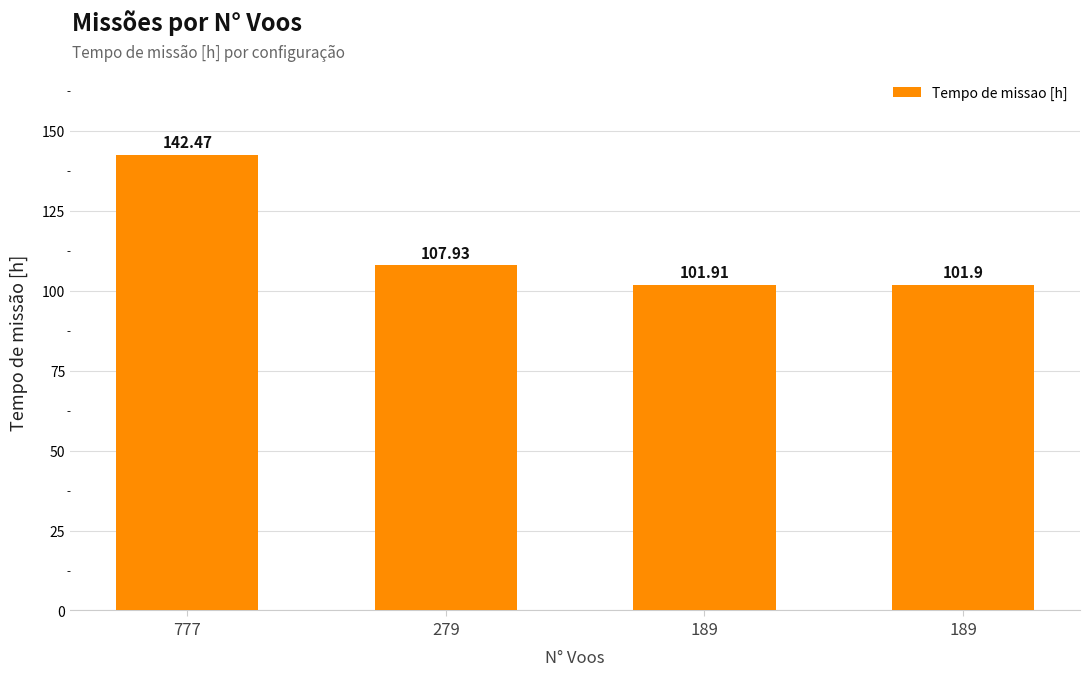

How many values are below 107?

2